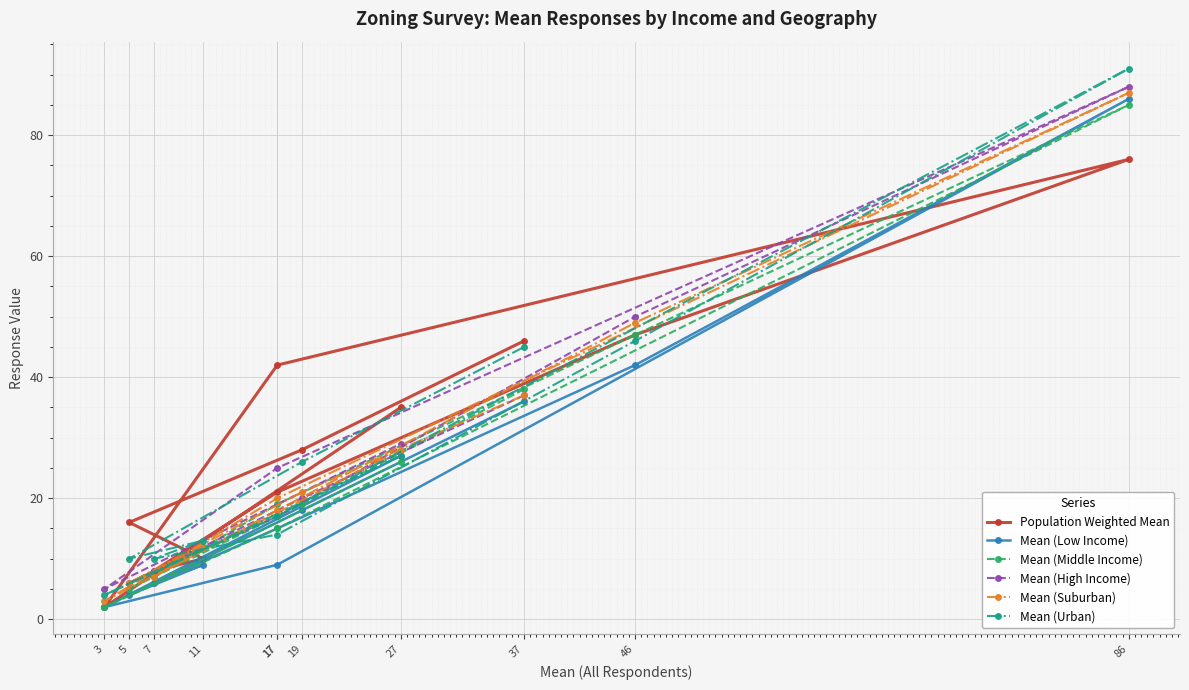

Which series has the largest total across all categories?

Population Weighted Mean